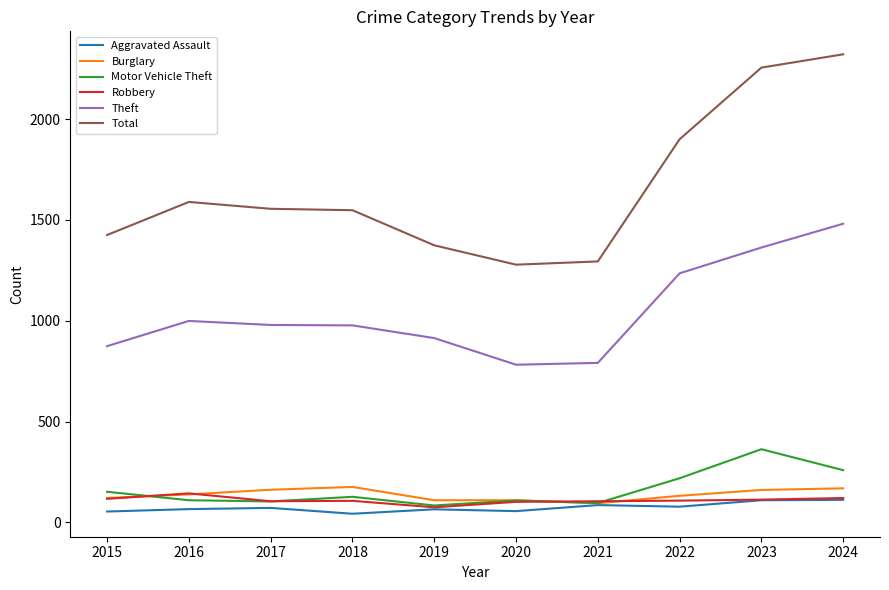

The Theft series shows 791 at 2021. True or false?

True